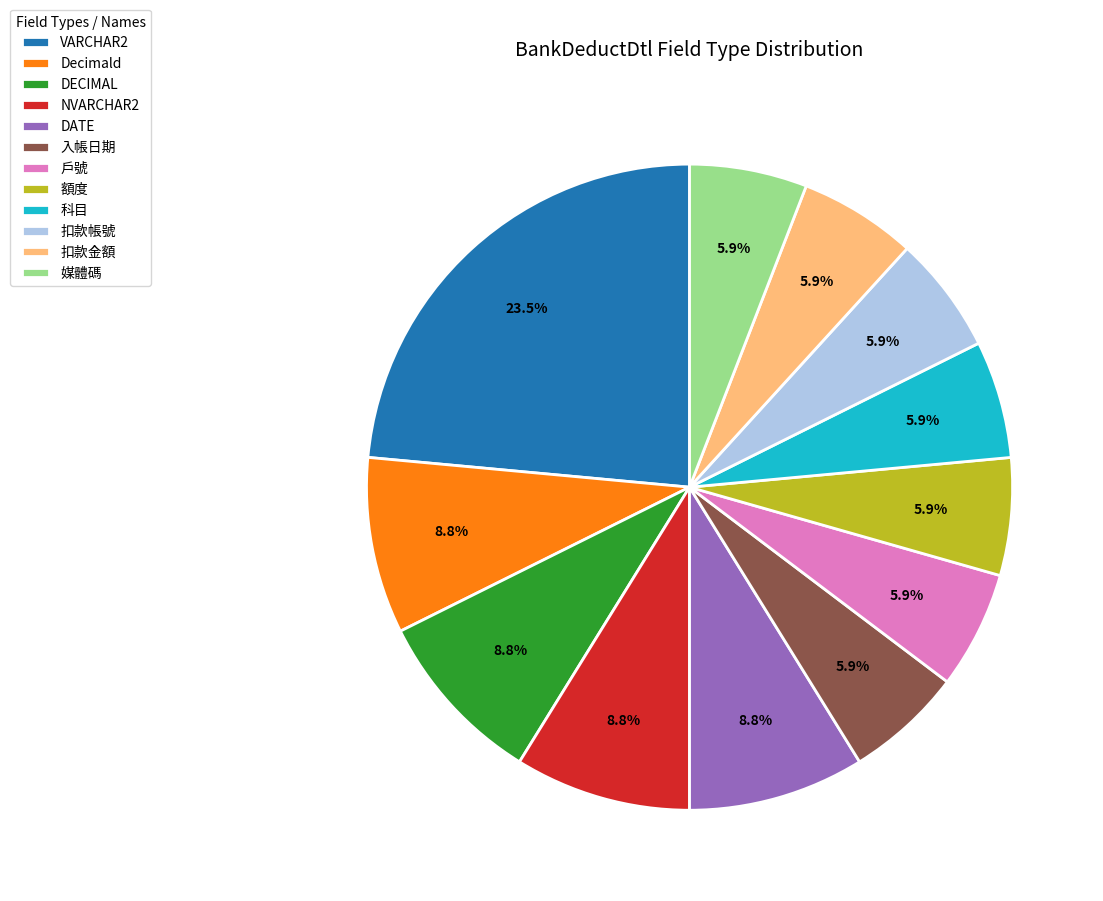

How many segments does this pie chart have?

12